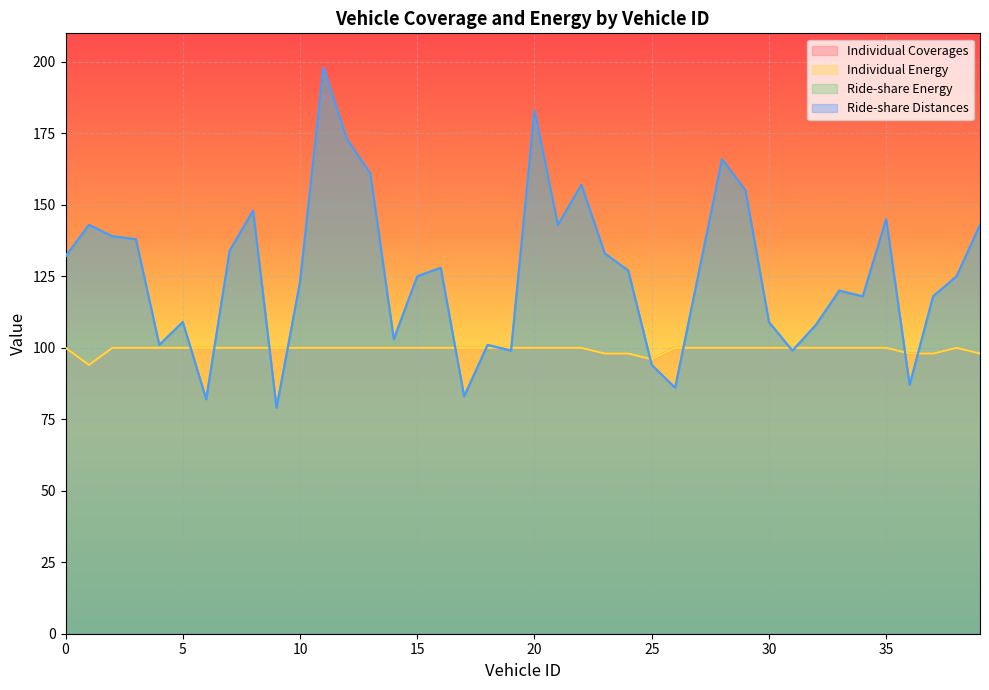

The Ride-share Distances series shows 155 at 29. True or false?

True